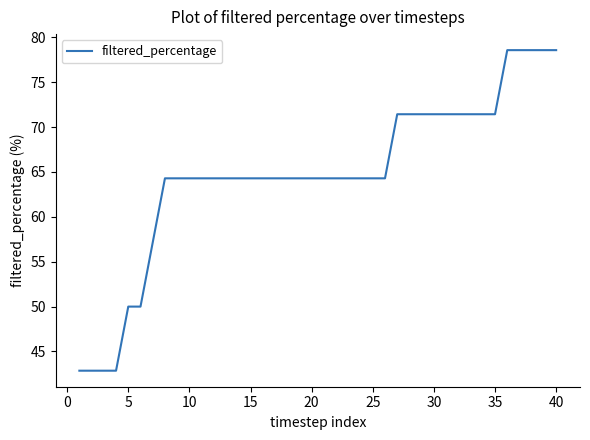

What is the maximum value shown in the chart?

78.6